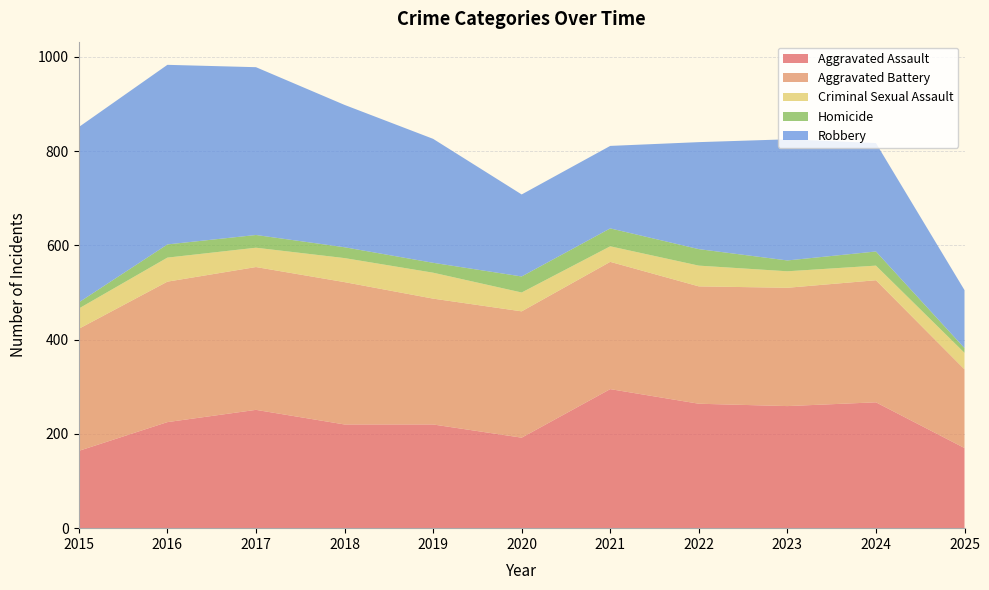

Reading right to left, transcribe all the data shown in this chart.

Aggravated Assault: 170	267	259	264	295	192	220	220	251	225	164
Aggravated Battery: 167	259	251	249	270	268	267	302	303	298	259
Criminal Sexual Assault: 35	31	35	44	33	40	55	51	41	51	43
Homicide: 10	30	23	35	38	34	21	23	27	28	13
Robbery: 123	230	257	227	175	174	263	302	356	381	372